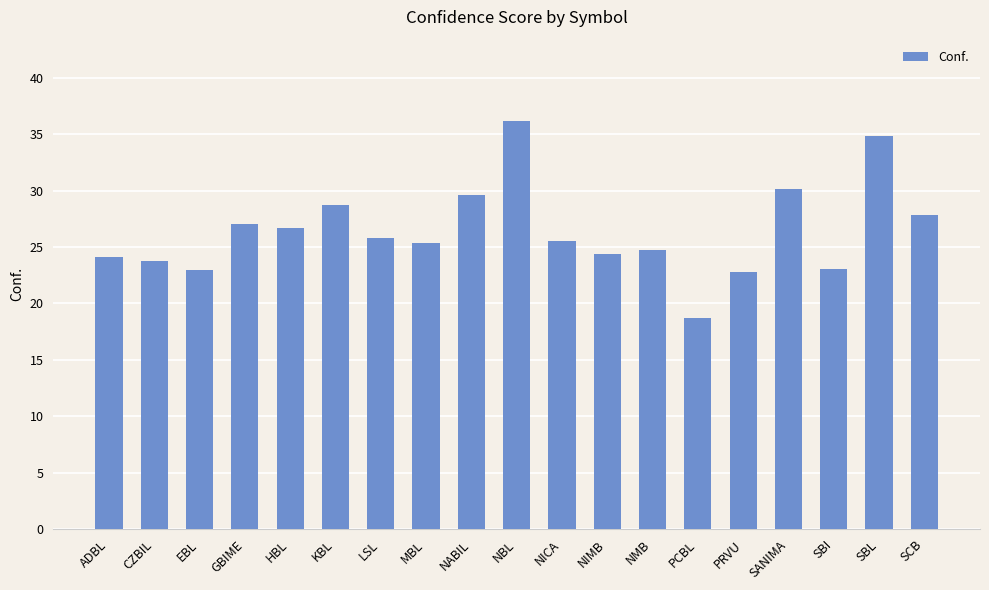

The value at MBL is 45.5. True or false?

False